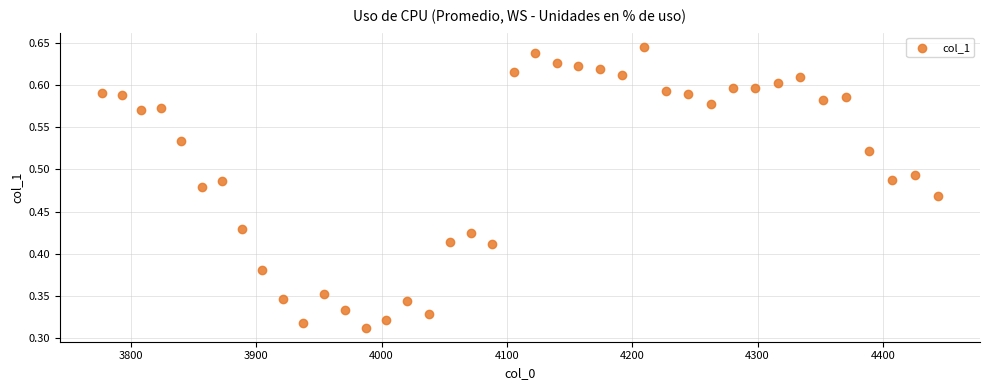

What is the range of X values (max minus min)?

667.4